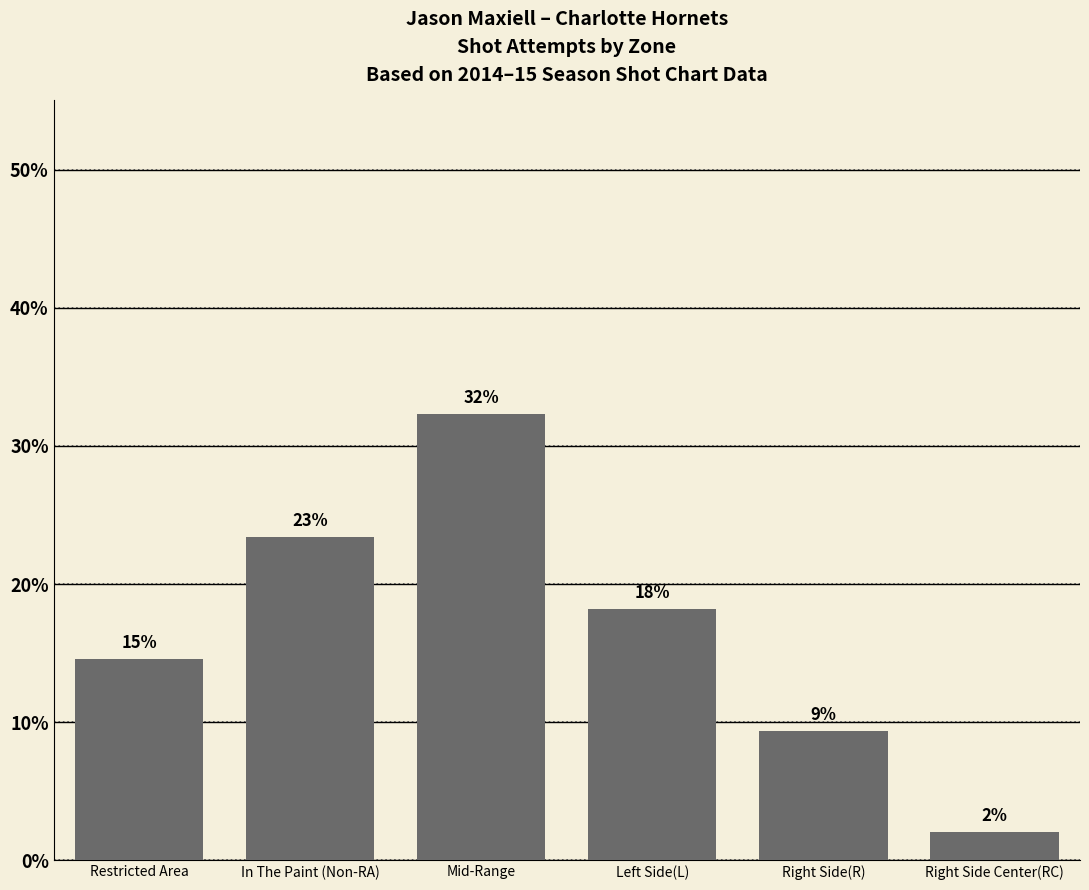

Does the chart contain any negative values?

No